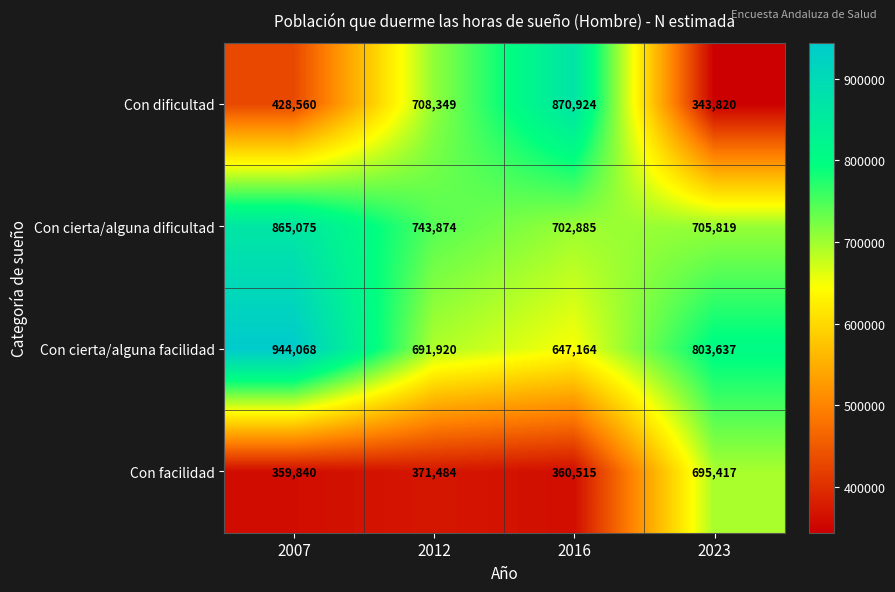

At how many categories does at least one series exceed 892525?

1